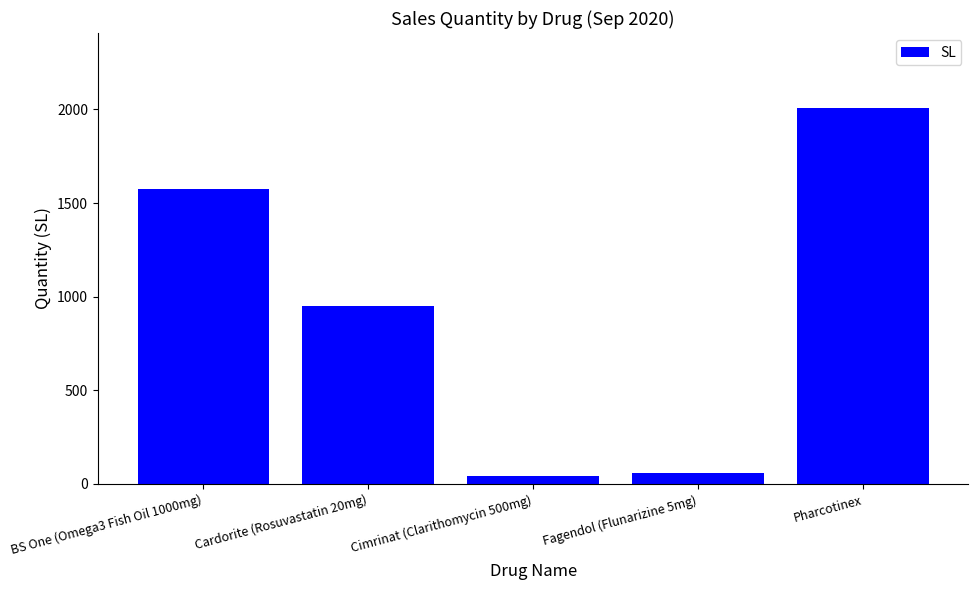

List the labels in order of value, smallest first.

Cimrinat (Clarithomycin 500mg), Fagendol (Flunarizine 5mg), Cardorite (Rosuvastatin 20mg), BS One (Omega3 Fish Oil 1000mg), Pharcotinex